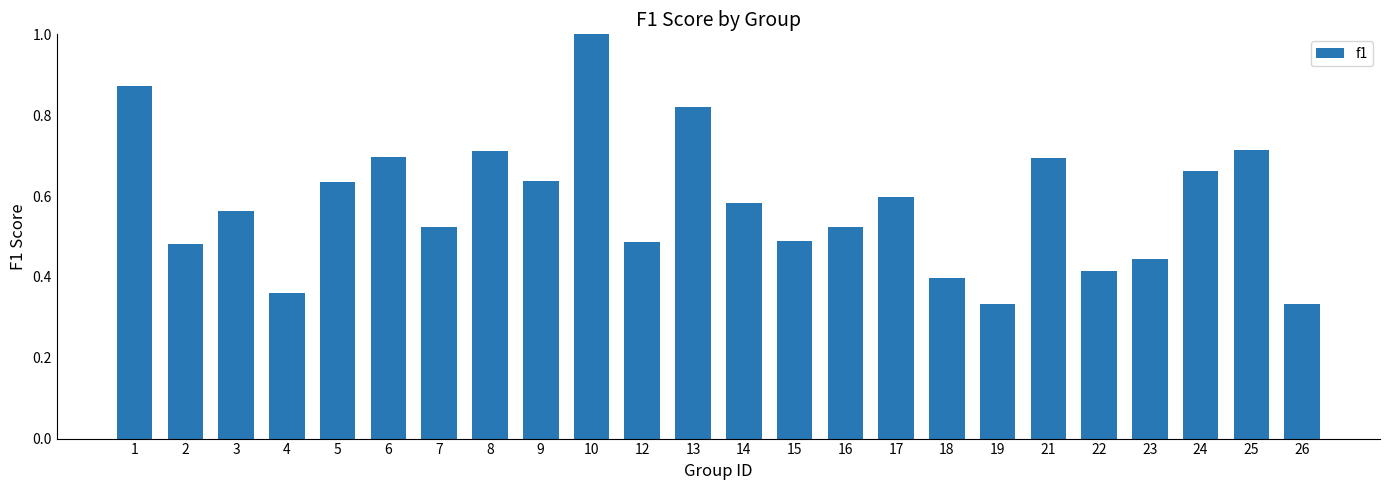

Between 9 and 18, which is larger?

9